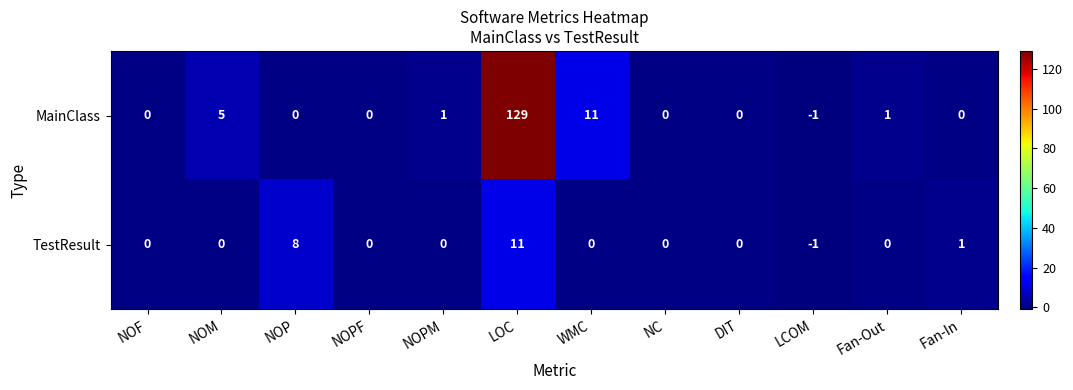

The TestResult series shows -1 at LCOM. True or false?

True